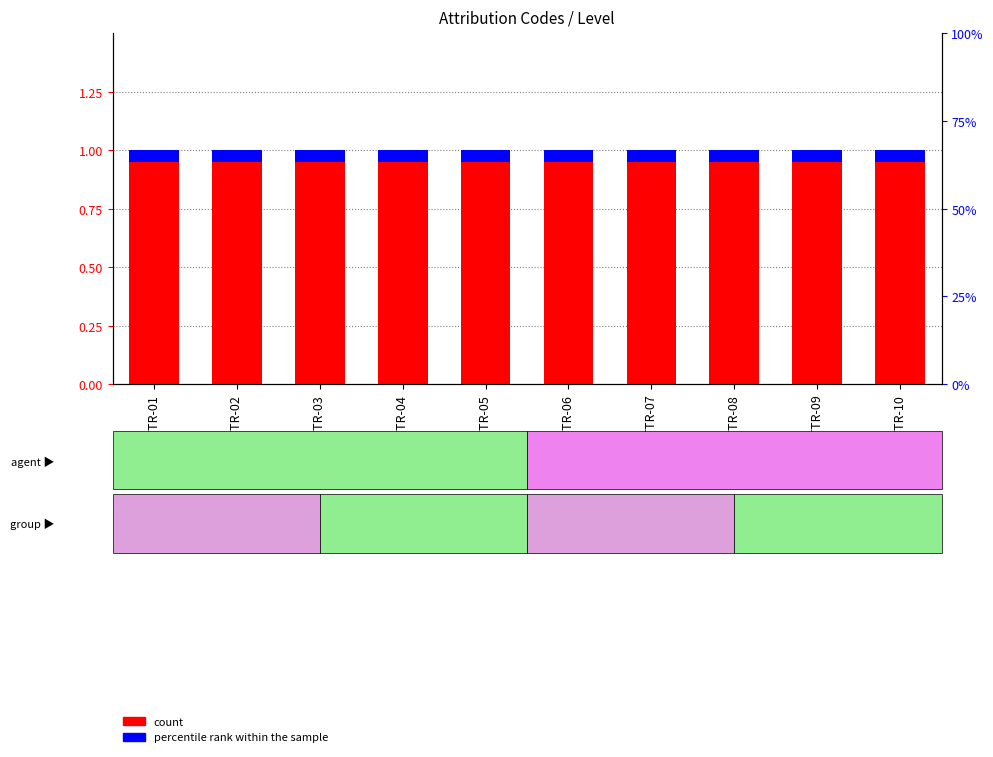

The percentile rank within the sample series shows 0.1 at ATTR-07. True or false?

True